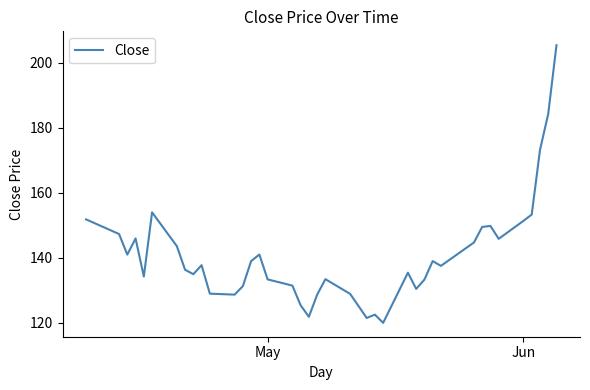

Does the chart have visible grid lines?

No